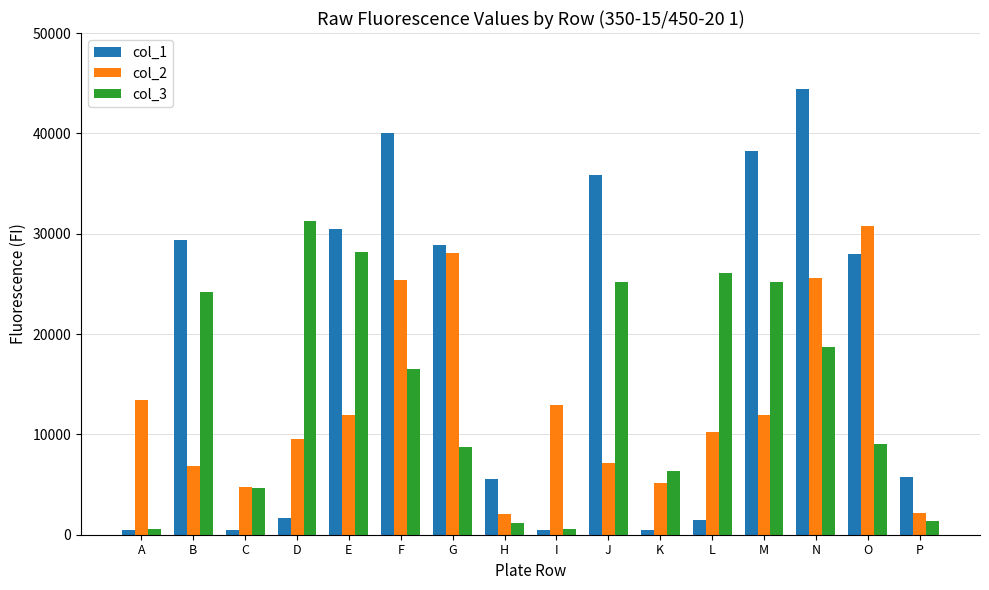

Does the chart contain any negative values?

No